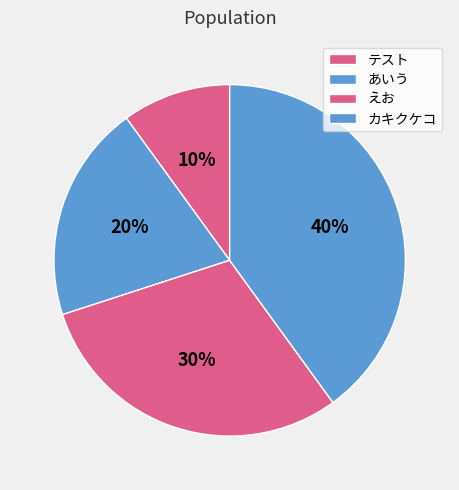

Is the sum of あいう and カキクケコ greater than half?

Yes